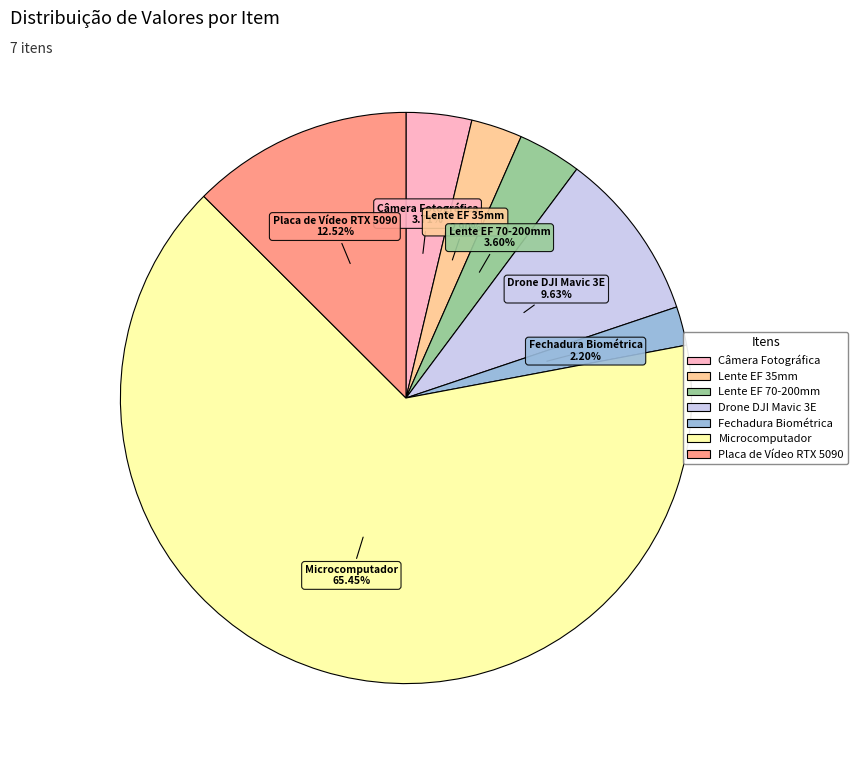

The Microcomputador slice represents 55% of the pie. True or false?

False